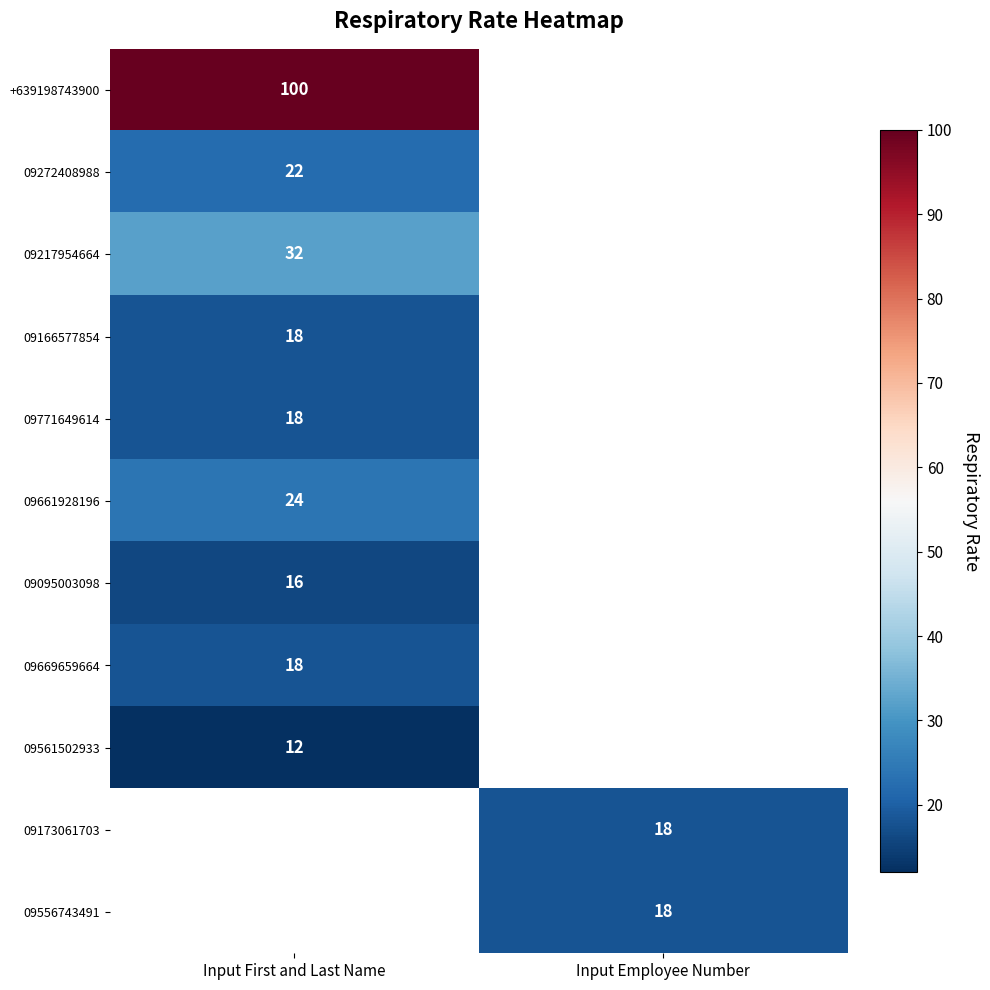

The 09166577854 series shows 18 at Input First and Last Name. True or false?

True